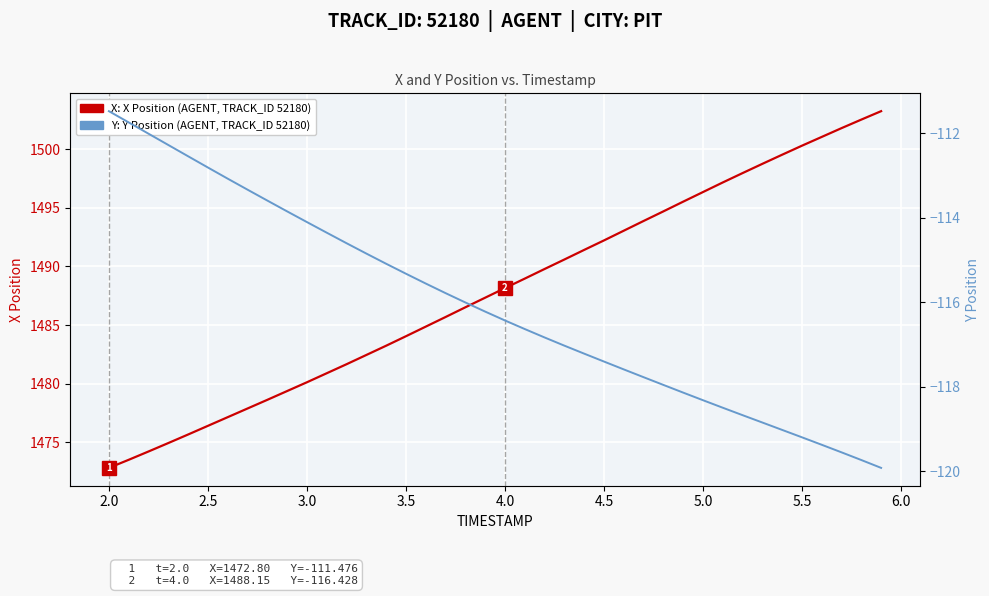

List the series in order of their peak value, highest first.

X, Y